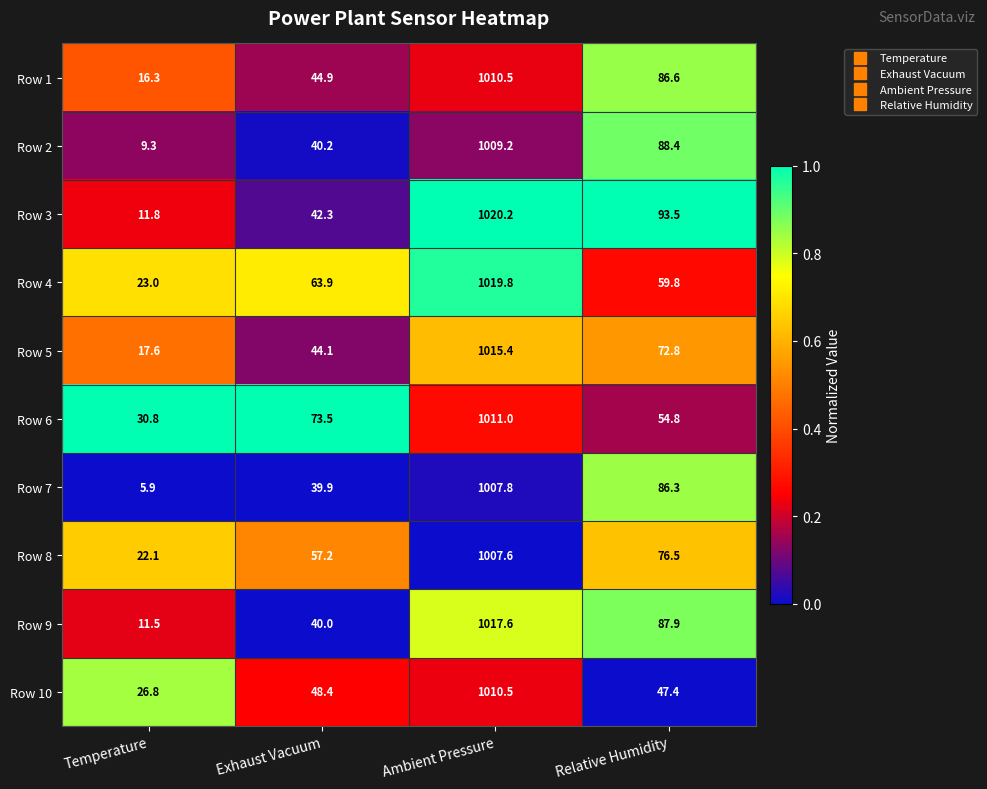

At which category does the chart reach its minimum across all series?

Temperature